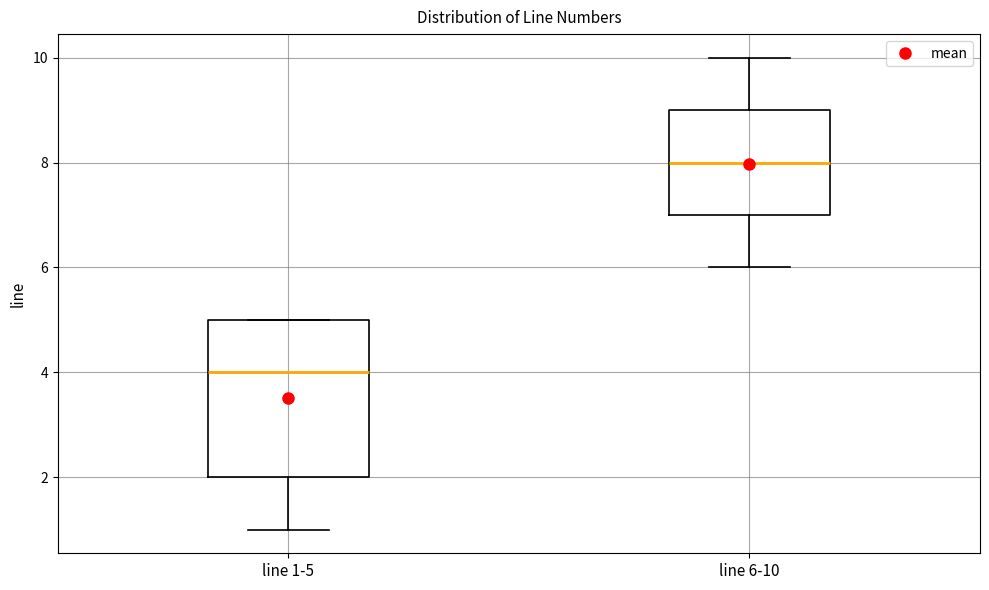

Which box has the lowest median line?

line 1-5